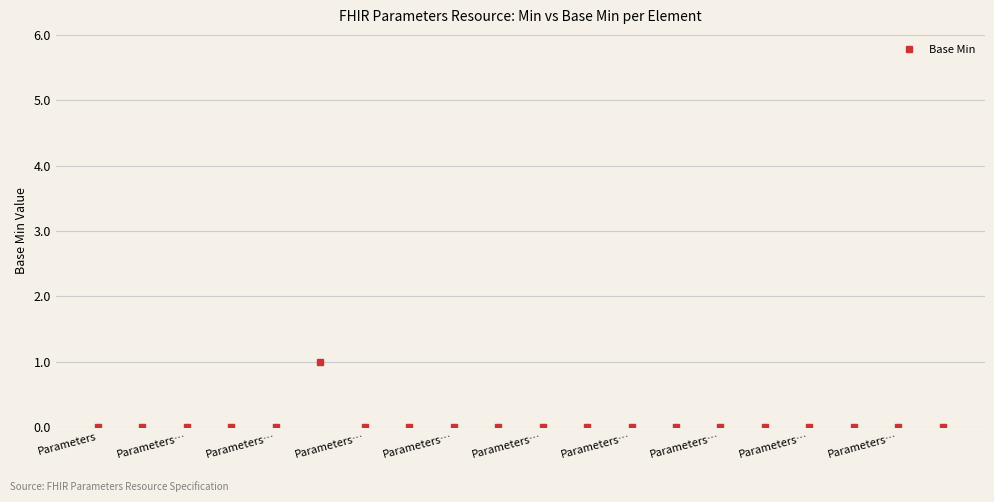

How many data points does each series have?

20